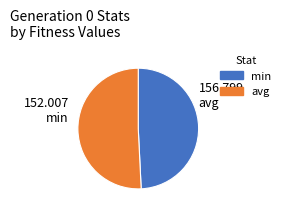

Which slice is the largest?

avg